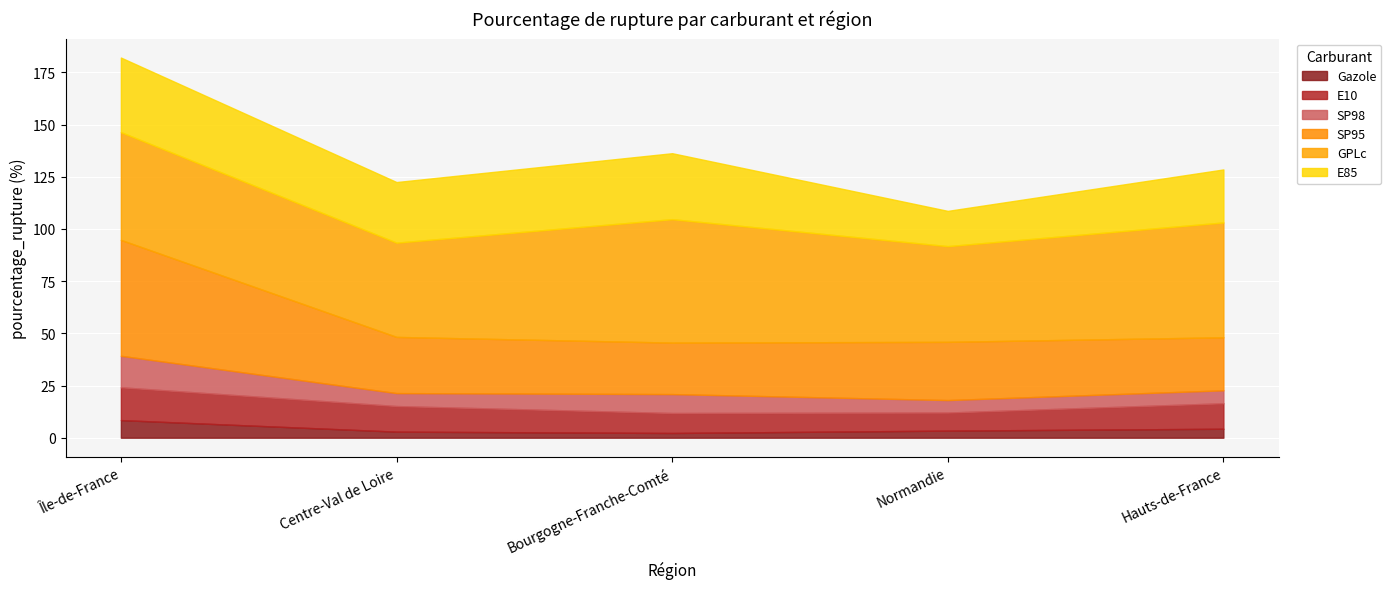

How many values in the Gazole series exceed 3?

3